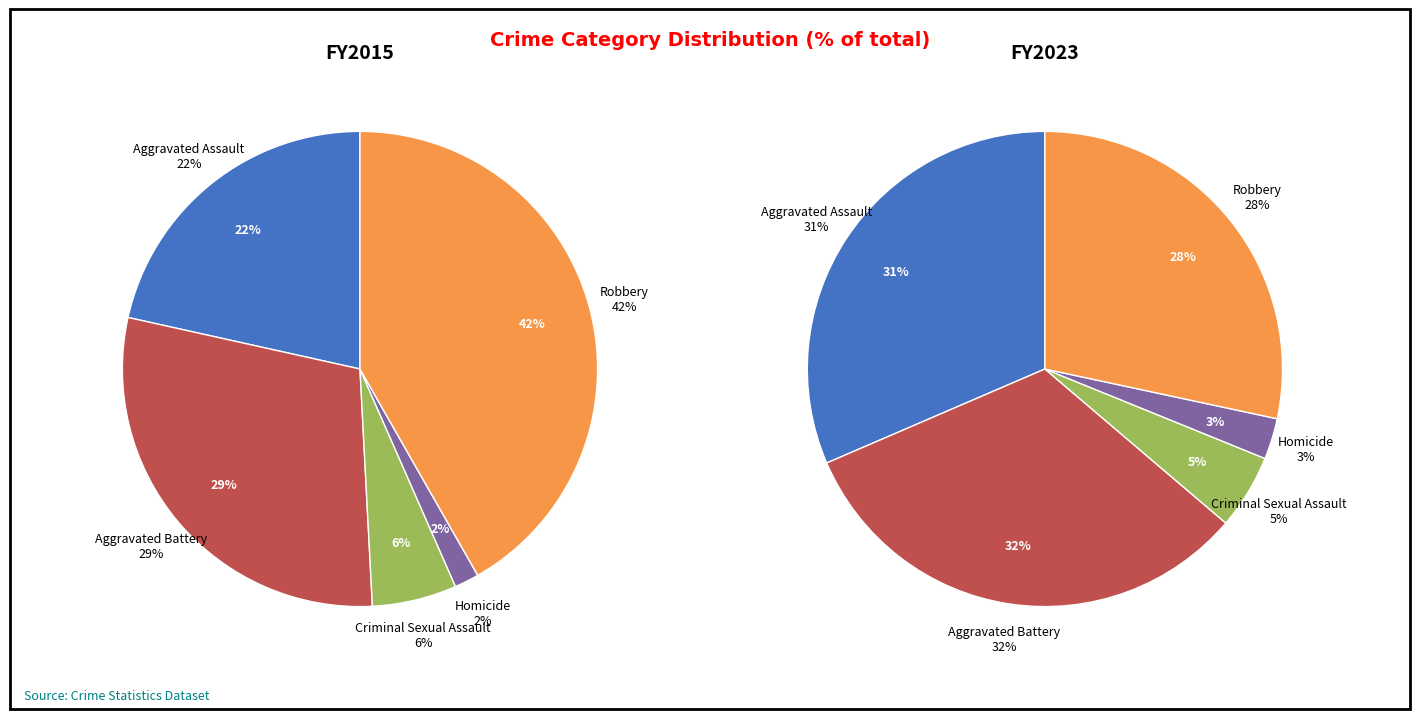

Which category has the biggest portion of the pie?

Robbery